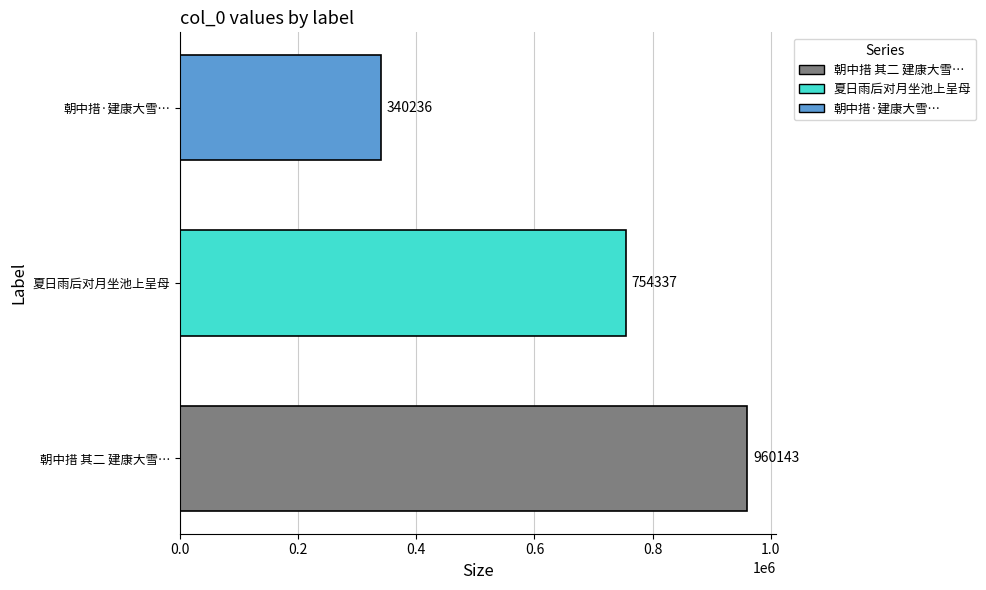

What is the change in value from 夏日雨后对月坐池上呈母 to 朝中措·建康大雪…?

-414101